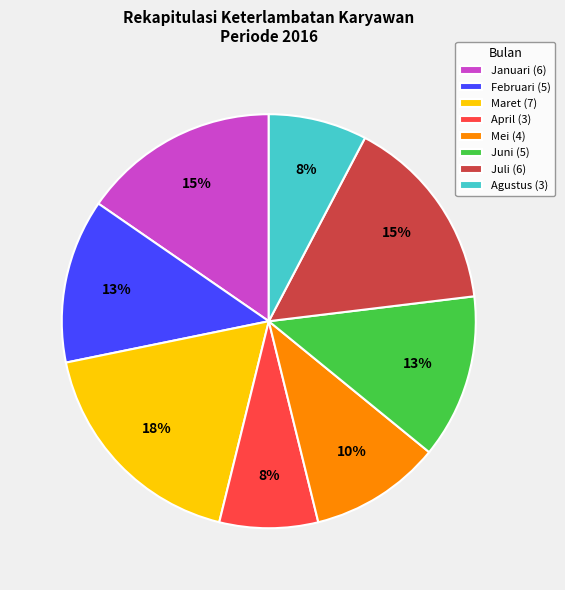

Do Juni (5) and Agustus (3) together represent more than half of the pie?

No